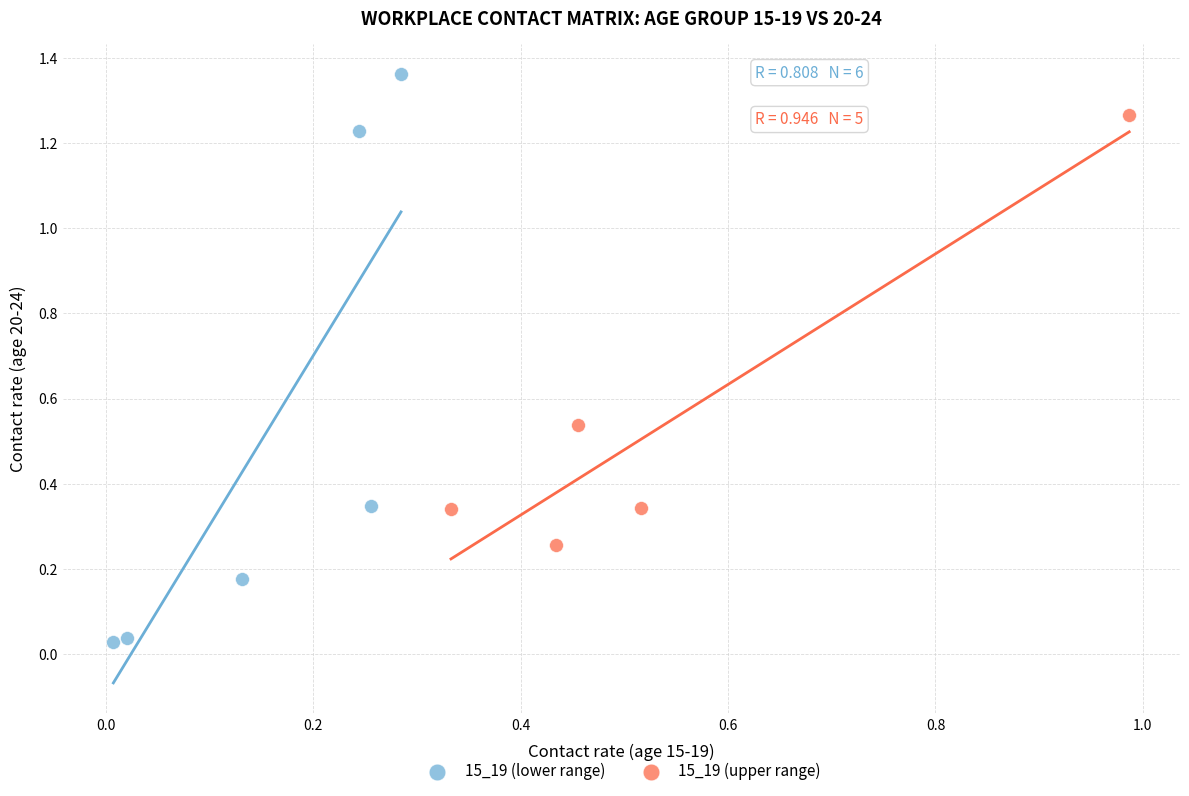

Which series contains the lowest Y value?

15_19 (lower range)